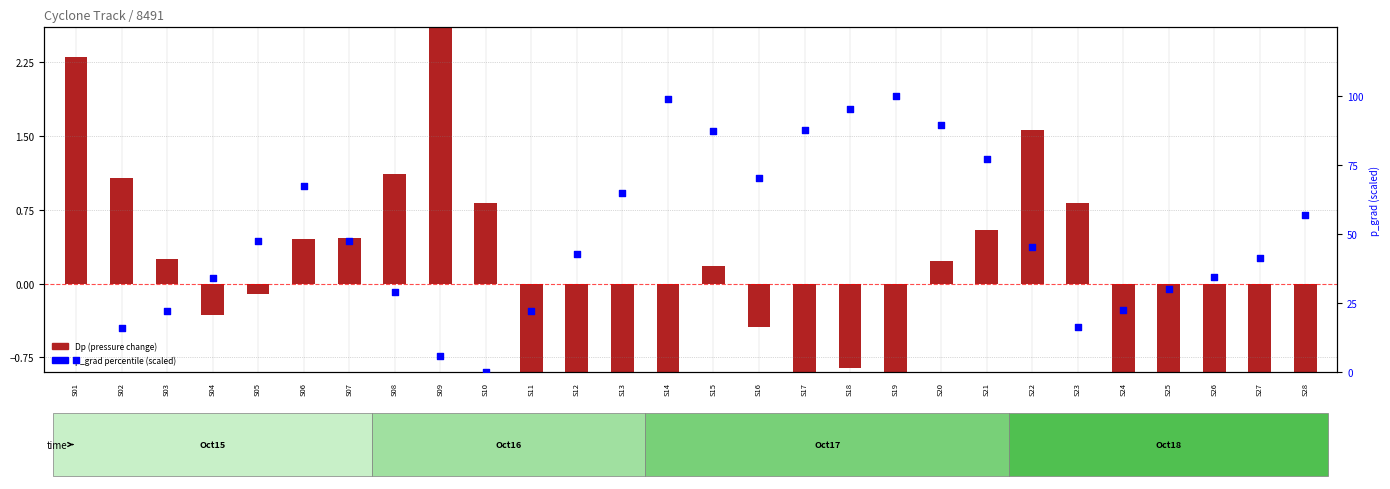

What is the ratio of the value at S28 to the value at S05?

1.2